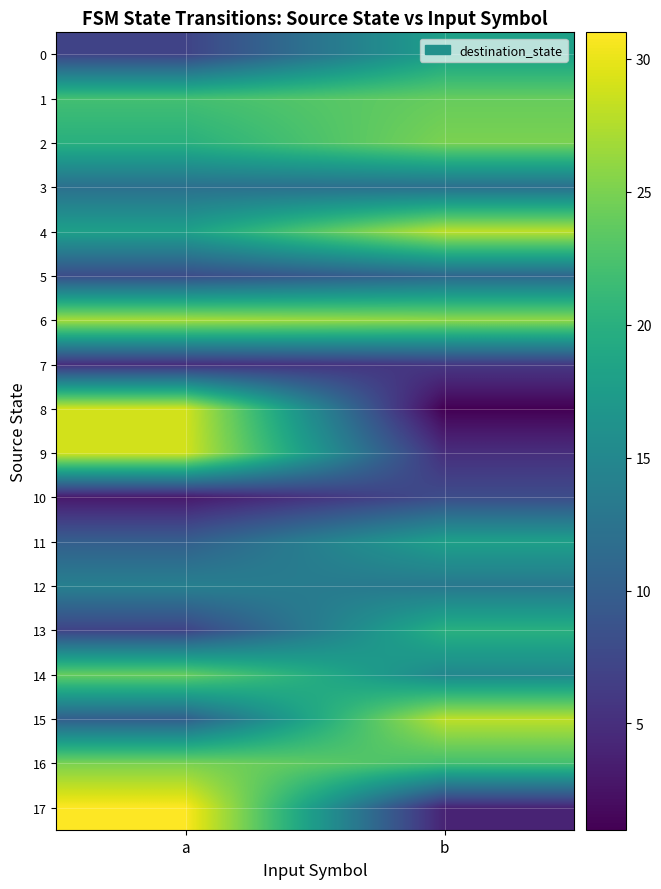

Reading left to right, what are all the values shown in this chart?

0: a=7	b=18
1: a=22	b=24
2: a=20	b=25
3: a=12	b=12
4: a=18	b=28
5: a=8	b=11
6: a=27	b=26
7: a=5	b=6
8: a=29	b=1
9: a=29	b=5
10: a=3	b=8
11: a=10	b=18
12: a=14	b=13
13: a=7	b=20
14: a=24	b=15
15: a=10	b=28
16: a=25	b=22
17: a=31	b=4